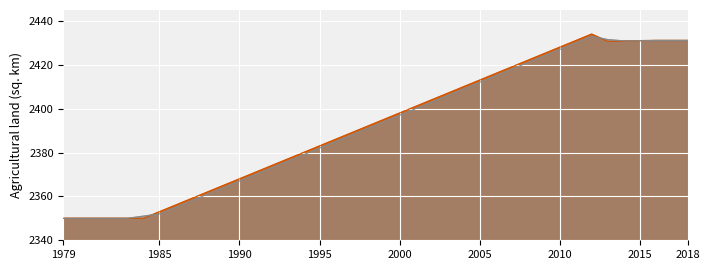

Is it true that Greenland equals 2404.0 at 2002?

True